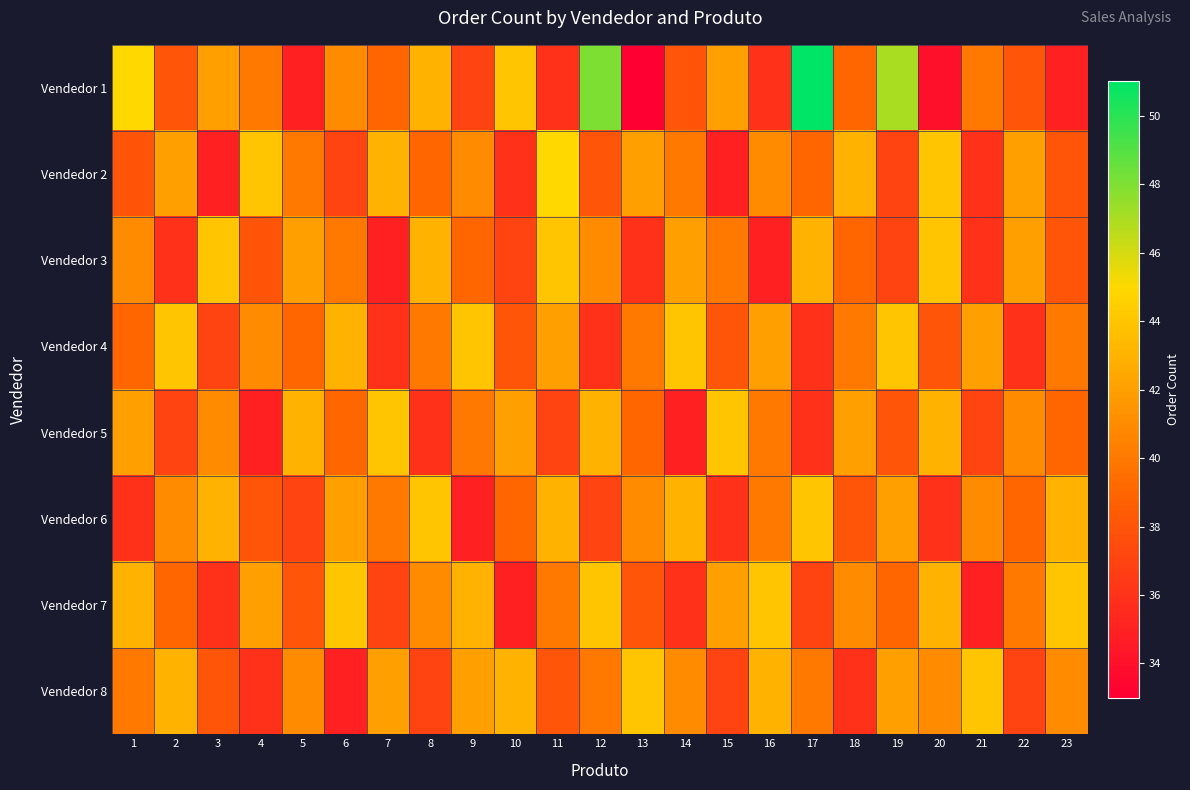

Reading left to right, what are all the values shown in this chart?

Vendedor 1: 1=45	2=38	3=42	4=40	5=35	6=41	7=39	8=43	9=37	10=44	11=36	12=48	13=33	14=38	15=42	16=36	17=51	18=39	19=47	20=34	21=40	22=38	23=35
Vendedor 2: 1=38	2=42	3=35	4=44	5=40	6=37	7=43	8=39	9=41	10=36	11=45	12=38	13=42	14=40	15=35	16=41	17=39	18=43	19=37	20=44	21=36	22=42	23=38
Vendedor 3: 1=41	2=36	3=44	4=38	5=42	6=40	7=35	8=43	9=39	10=37	11=44	12=41	13=36	14=42	15=40	16=35	17=43	18=39	19=37	20=44	21=36	22=42	23=38
Vendedor 4: 1=39	2=44	3=37	4=41	5=39	6=43	7=36	8=40	9=44	10=38	11=42	12=36	13=40	14=44	15=38	16=42	17=36	18=40	19=44	20=38	21=42	22=36	23=40
Vendedor 5: 1=42	2=37	3=41	4=35	5=43	6=39	7=44	8=36	9=40	10=42	11=37	12=43	13=39	14=35	15=44	16=40	17=36	18=42	19=38	20=43	21=37	22=41	23=39
Vendedor 6: 1=36	2=41	3=43	4=38	5=37	6=42	7=40	8=44	9=35	10=39	11=43	12=37	13=41	14=43	15=36	16=40	17=44	18=38	19=42	20=36	21=41	22=39	23=43
Vendedor 7: 1=43	2=39	3=36	4=42	5=38	6=44	7=37	8=41	9=43	10=35	11=40	12=44	13=38	14=36	15=42	16=44	17=37	18=41	19=39	20=43	21=35	22=40	23=44
Vendedor 8: 1=40	2=43	3=38	4=36	5=41	6=35	7=42	8=37	9=42	10=43	11=38	12=40	13=44	14=41	15=37	16=43	17=40	18=36	19=42	20=41	21=44	22=37	23=41